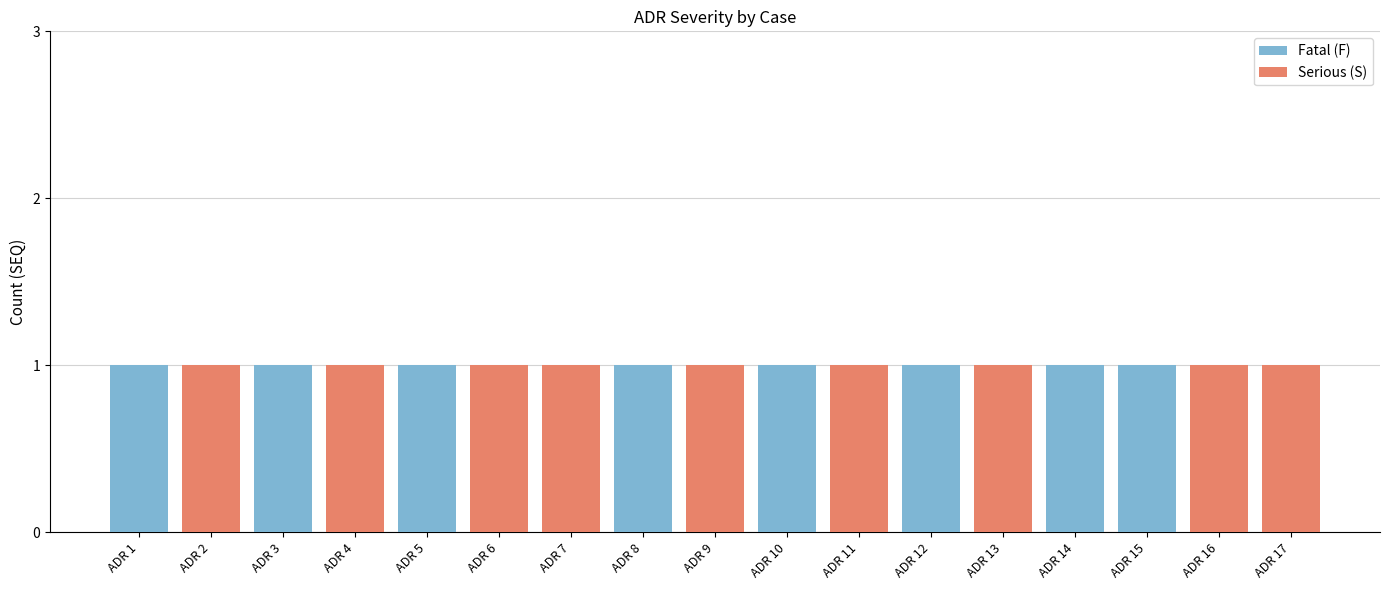

What is the sum of all Fatal (F) values?

8